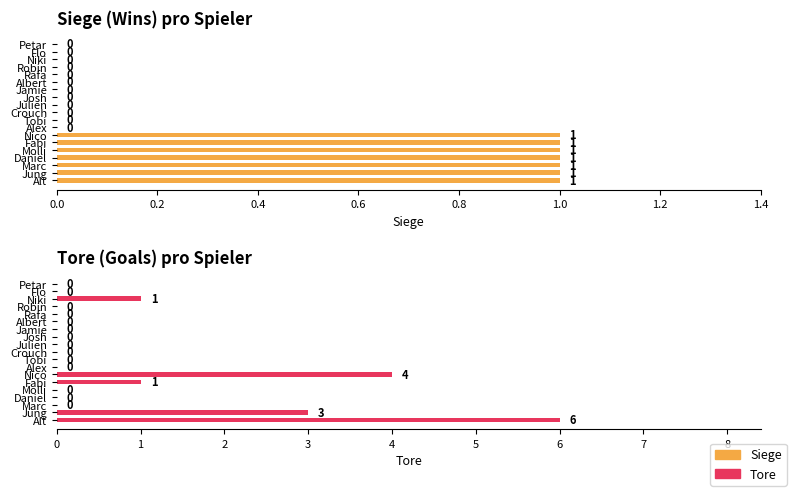

Read the Tore value at Nico.

4